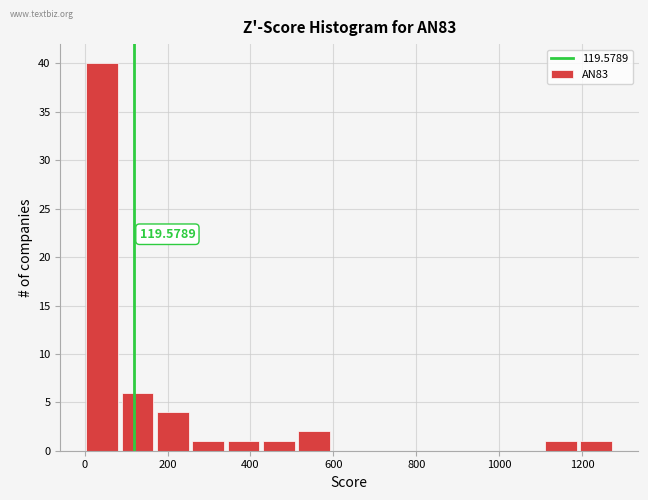

Over which range of the x-axis is the bar tallest?

0 to 80